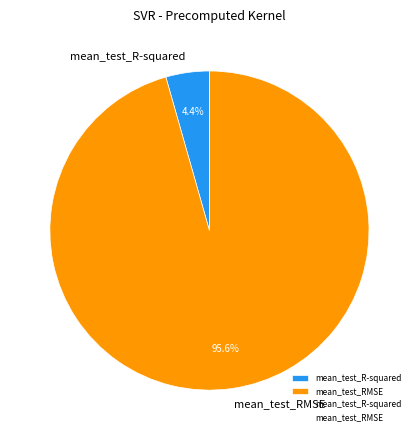

What percentage is the mean_test_RMSE slice, to the nearest percent?

96%